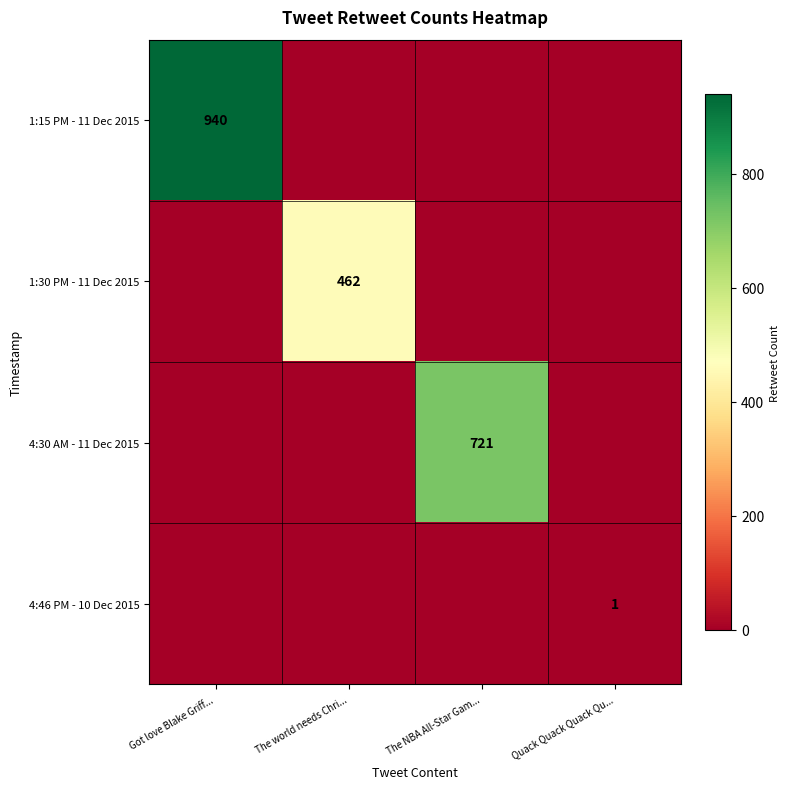

The 4:30 AM - 11 Dec 2015 series shows 721 at The NBA All-Star Gam.... True or false?

True